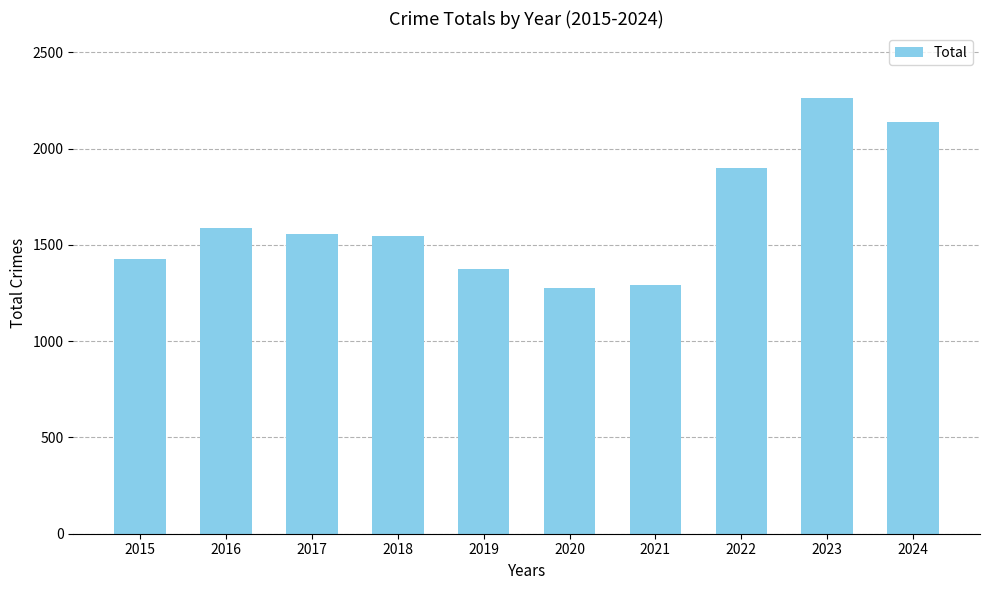

Are the bars horizontal?

No